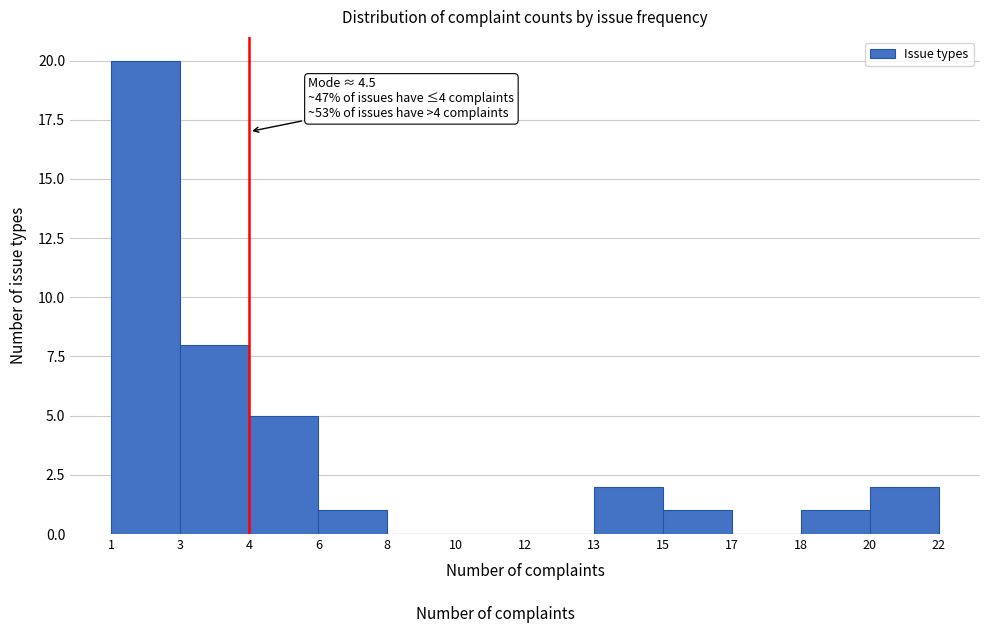

Reading right to left, transcribe all the data shown in this chart.

20=2	18=1	17=0	15=1	13=2	12=0	10=0	8=0	6=1	4=5	3=8	1=20